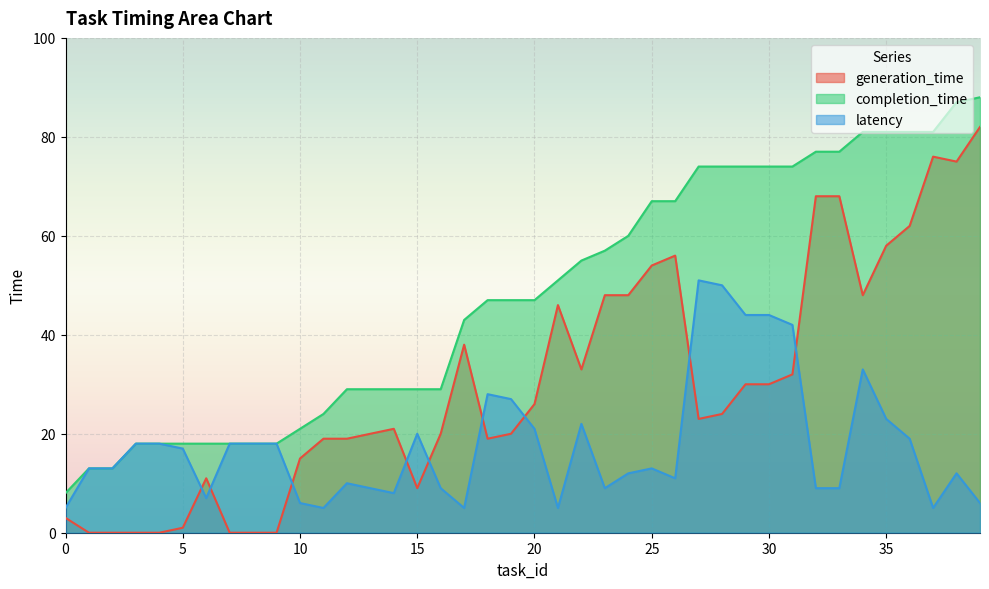

Reading left to right, list all the values displayed in this chart.

generation_time: 0=3	1=0	2=0	3=0	4=0	5=1	6=11	7=0	8=0	9=0	10=15	11=19	12=19	13=20	14=21	15=9	16=20	17=38	18=19	19=20	20=26	21=46	22=33	23=48	24=48	25=54	26=56	27=23	28=24	29=30	30=30	31=32	32=68	33=68	34=48	35=58	36=62	37=76	38=75	39=82
completion_time: 0=8	1=13	2=13	3=18	4=18	5=18	6=18	7=18	8=18	9=18	10=21	11=24	12=29	13=29	14=29	15=29	16=29	17=43	18=47	19=47	20=47	21=51	22=55	23=57	24=60	25=67	26=67	27=74	28=74	29=74	30=74	31=74	32=77	33=77	34=81	35=81	36=81	37=81	38=87	39=88
latency: 0=5	1=13	2=13	3=18	4=18	5=17	6=7	7=18	8=18	9=18	10=6	11=5	12=10	13=9	14=8	15=20	16=9	17=5	18=28	19=27	20=21	21=5	22=22	23=9	24=12	25=13	26=11	27=51	28=50	29=44	30=44	31=42	32=9	33=9	34=33	35=23	36=19	37=5	38=12	39=6